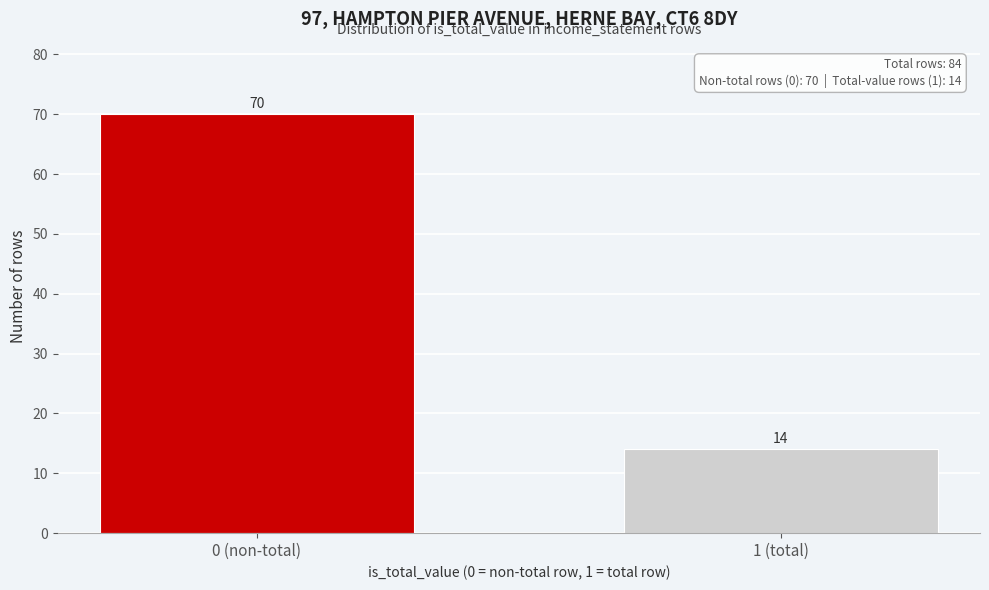

Reading right to left, transcribe all the data shown in this chart.

1 (total)=14	0 (non-total)=70